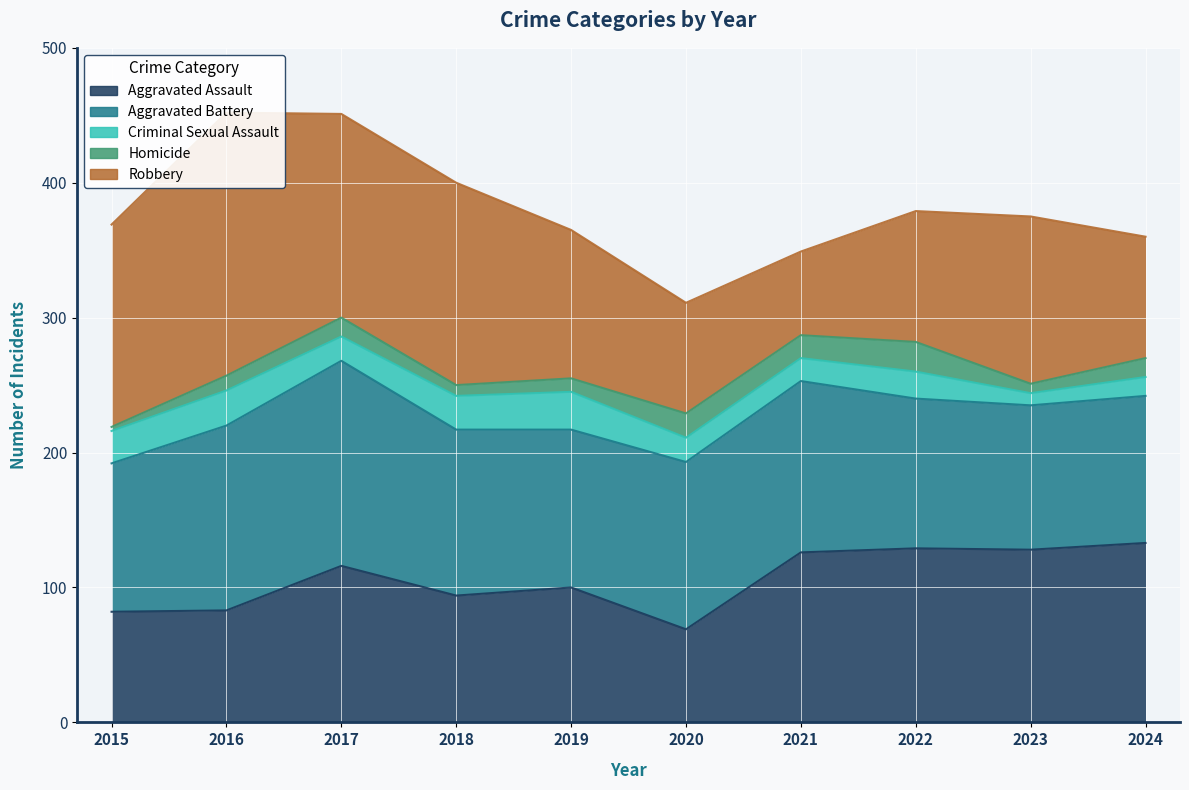

What is the lowest value of the Aggravated Assault series?

69